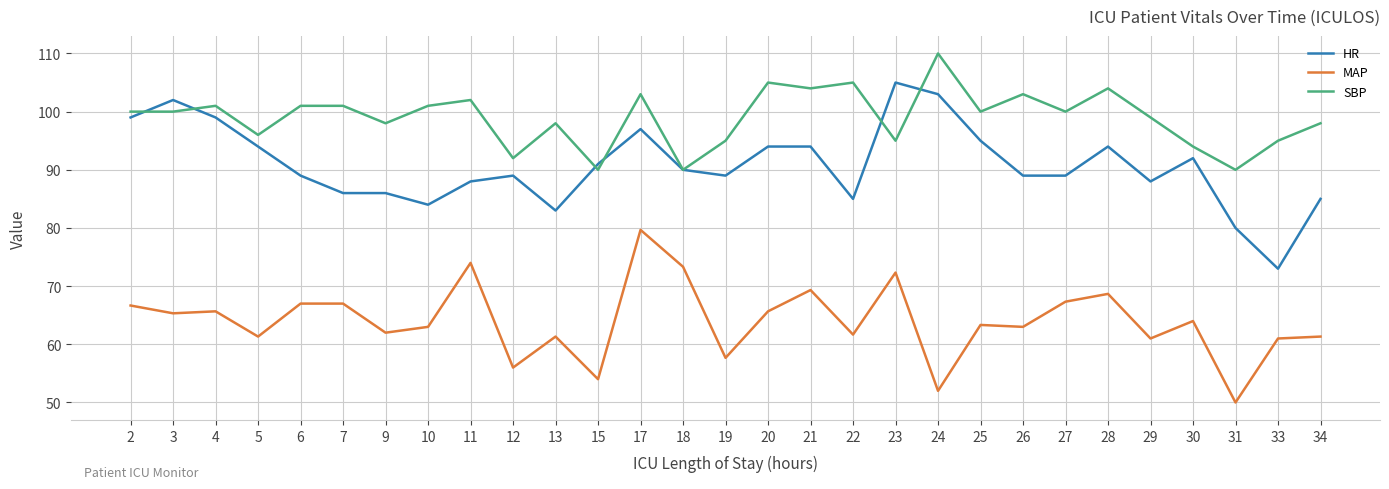

Is this an area chart (filled region under the line)?

No